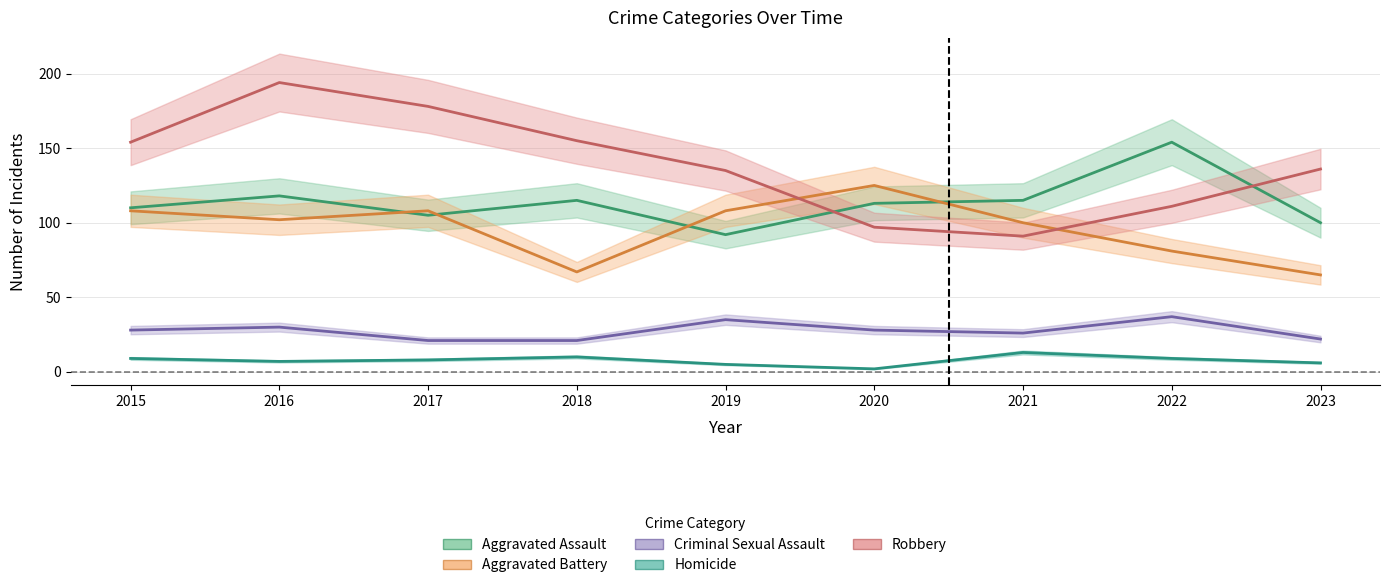

Which series has the largest total across all categories?

Robbery